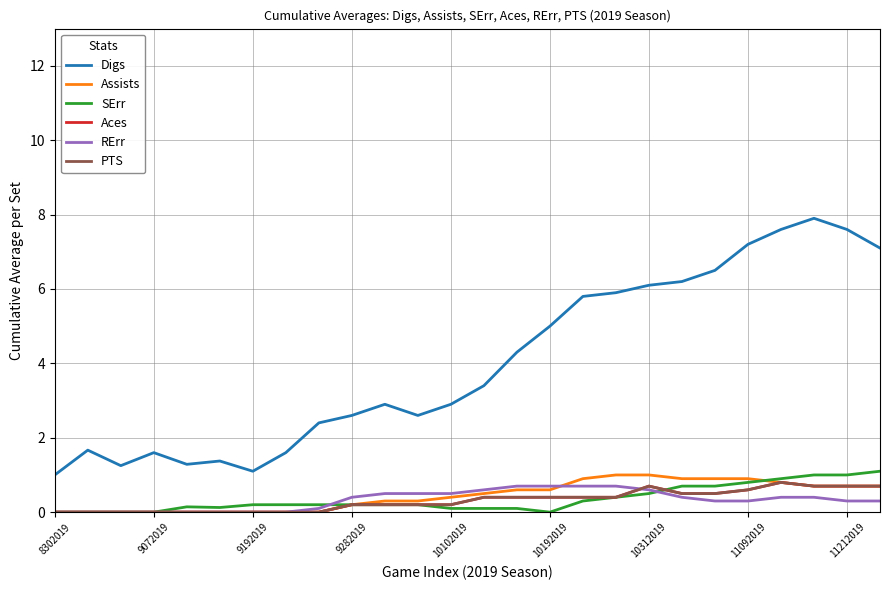

What is the average value of the Assists series?

0.4